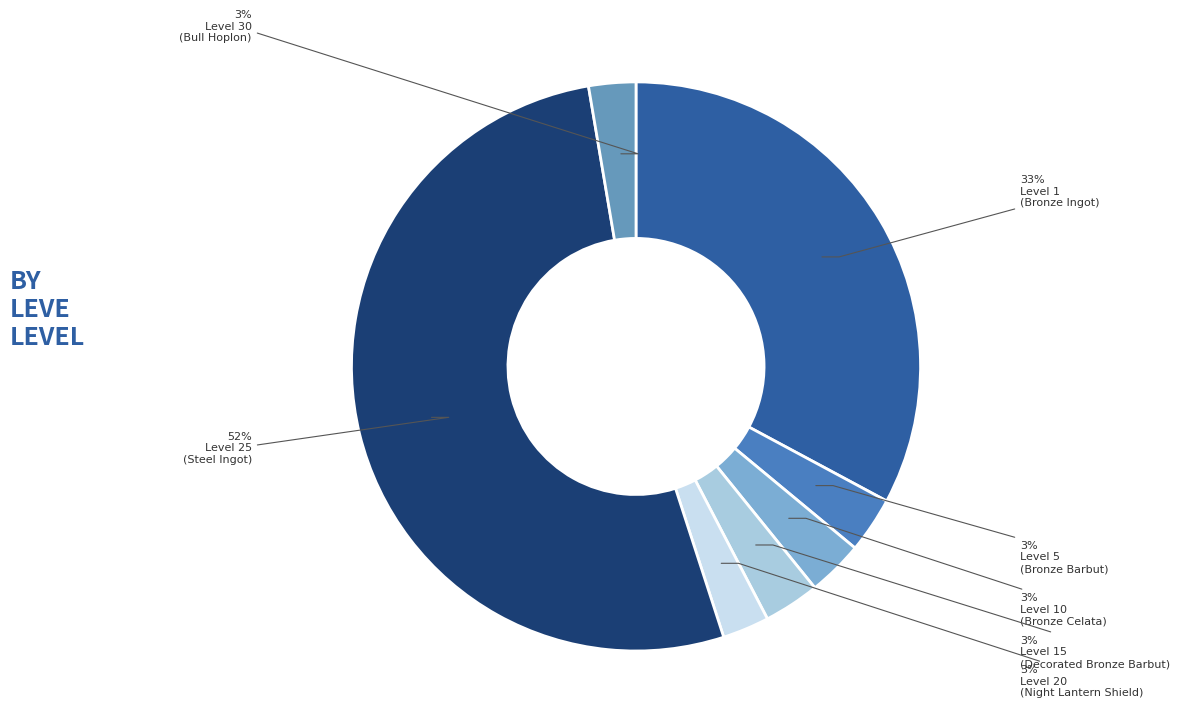

How many slices are in this pie chart?

7